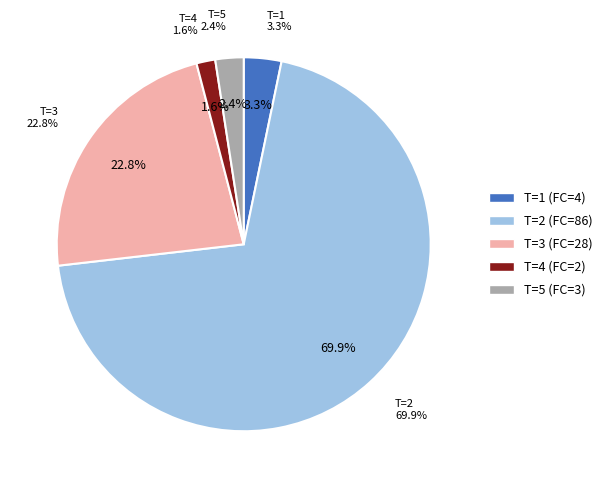

What percentage is NOT represented by 1?

96.7%